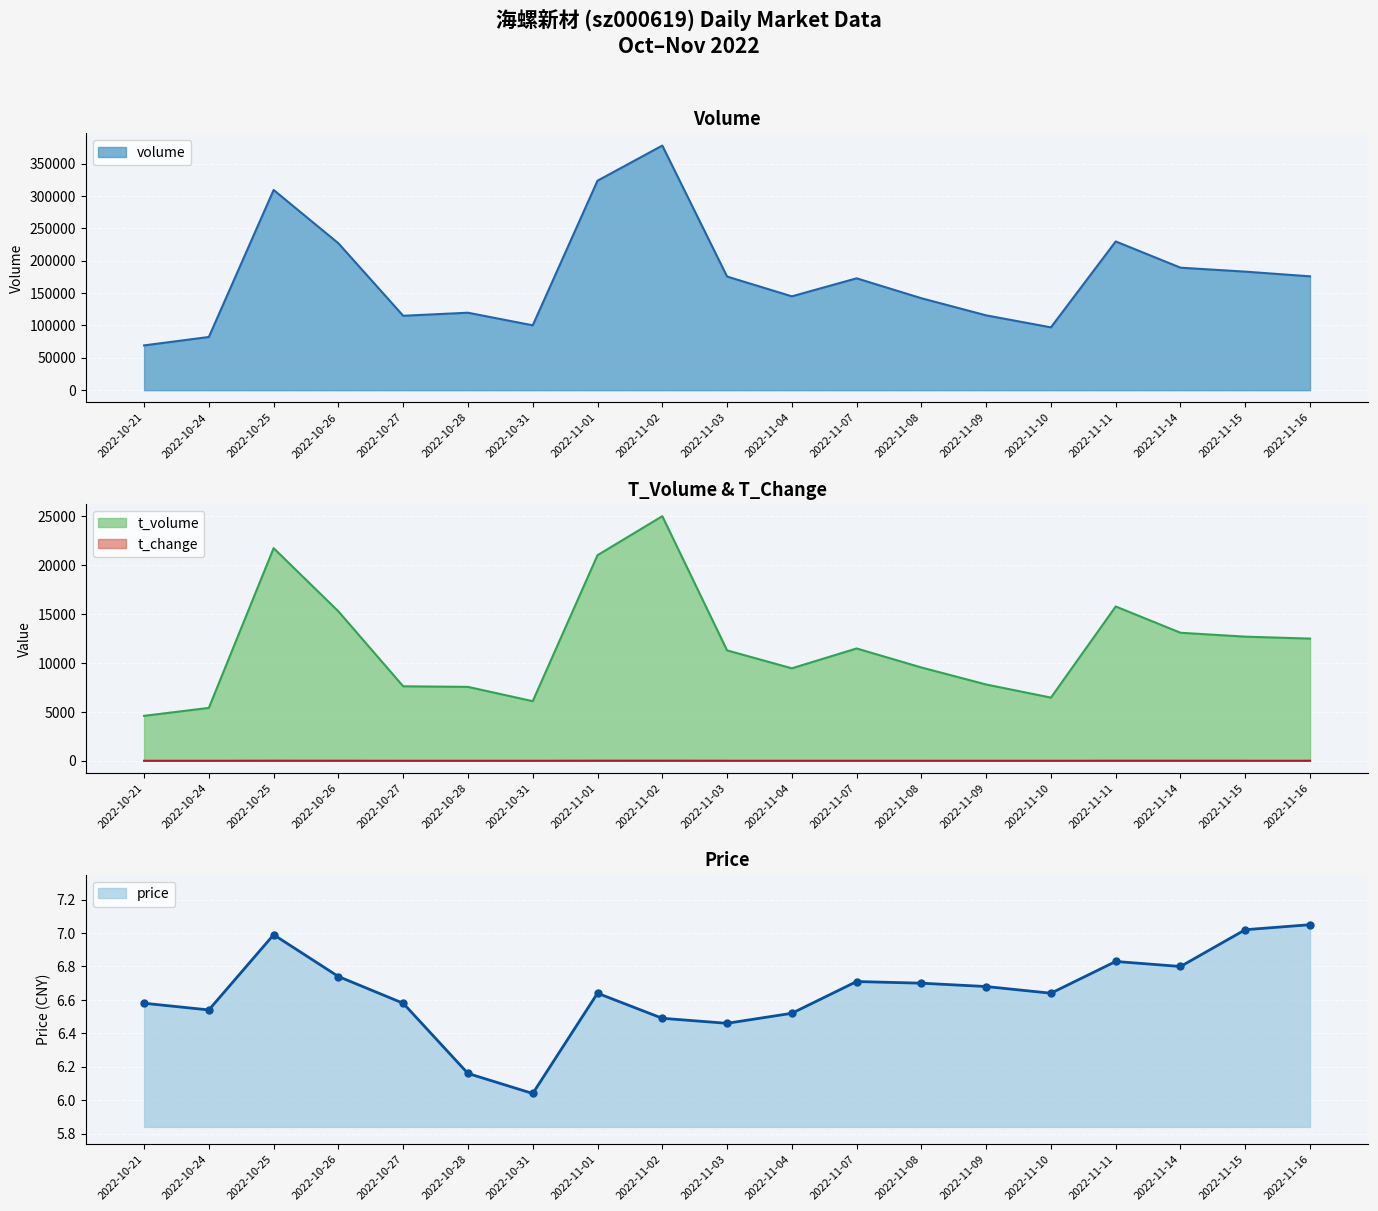

Which series has the largest total across all categories?

volume